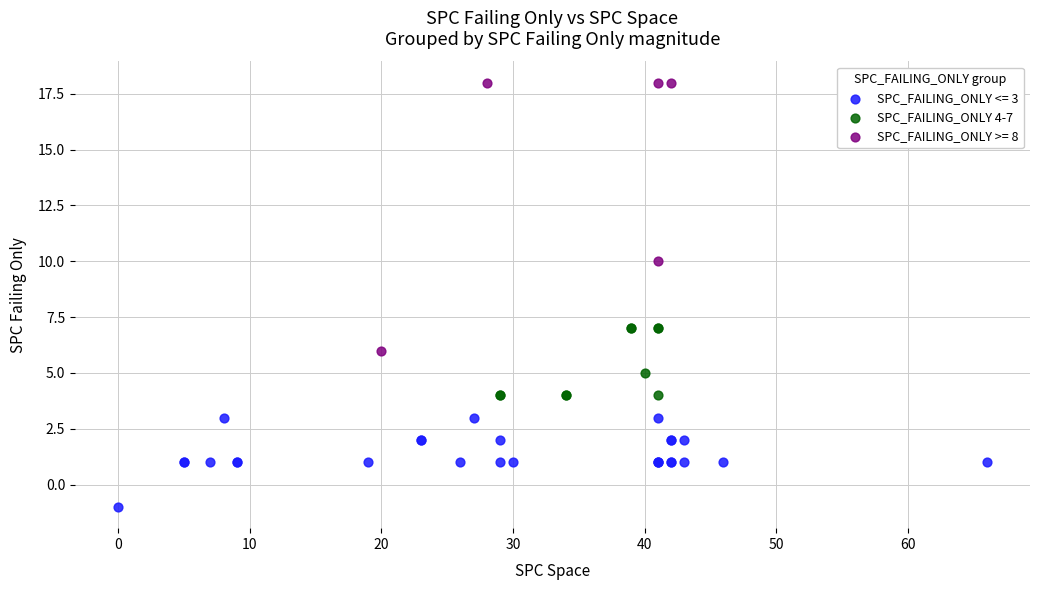

Which series reaches the maximum Y coordinate?

SPC_FAILING_ONLY >= 8